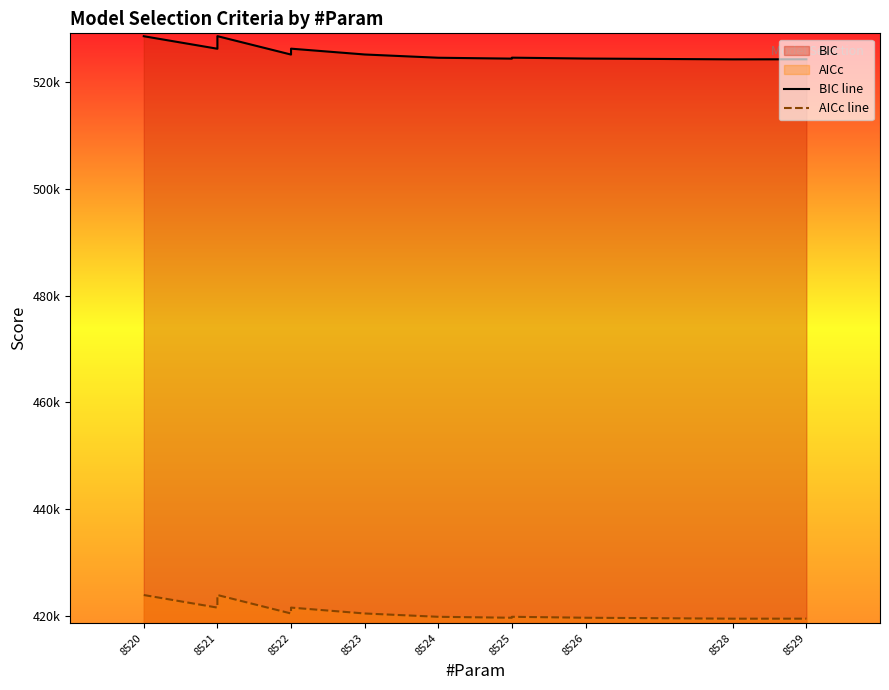

True or false: BIC line and AICc line cross at least once.

False